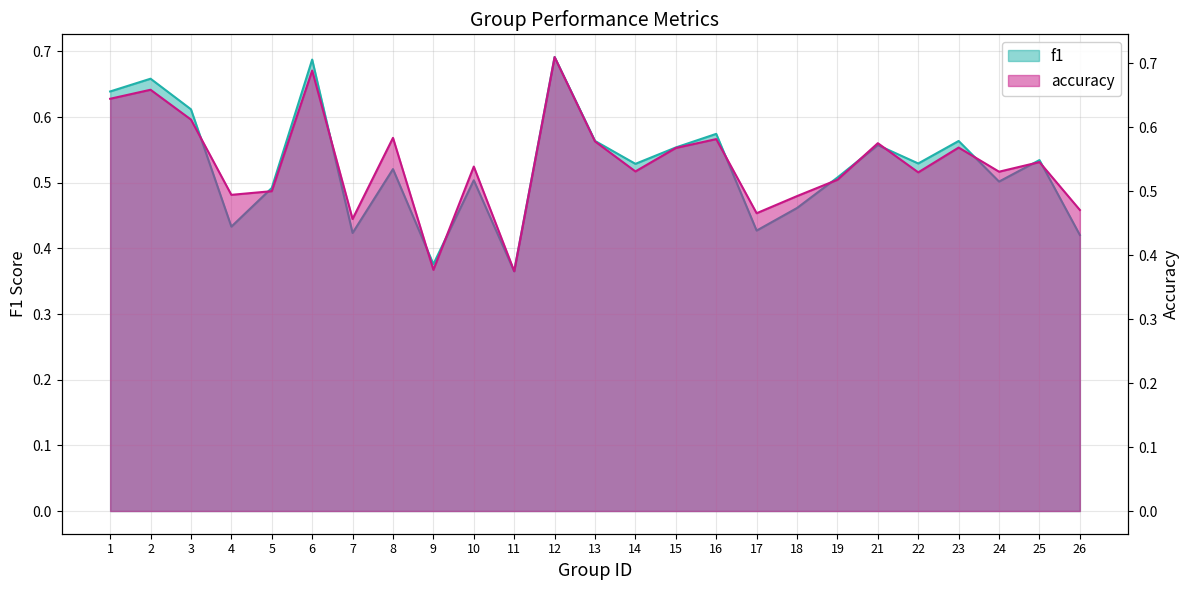

What is the difference between the second highest and second lowest values in the accuracy series?

0.3